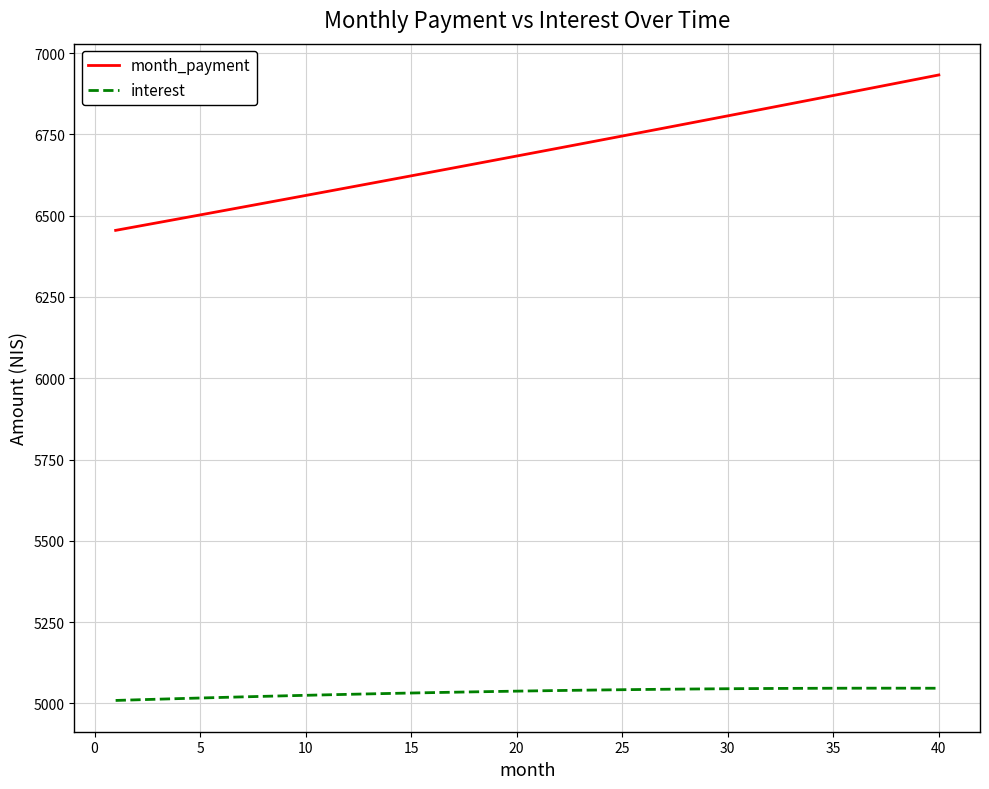

List the series in order of their overall mean, lowest first.

interest, month_payment